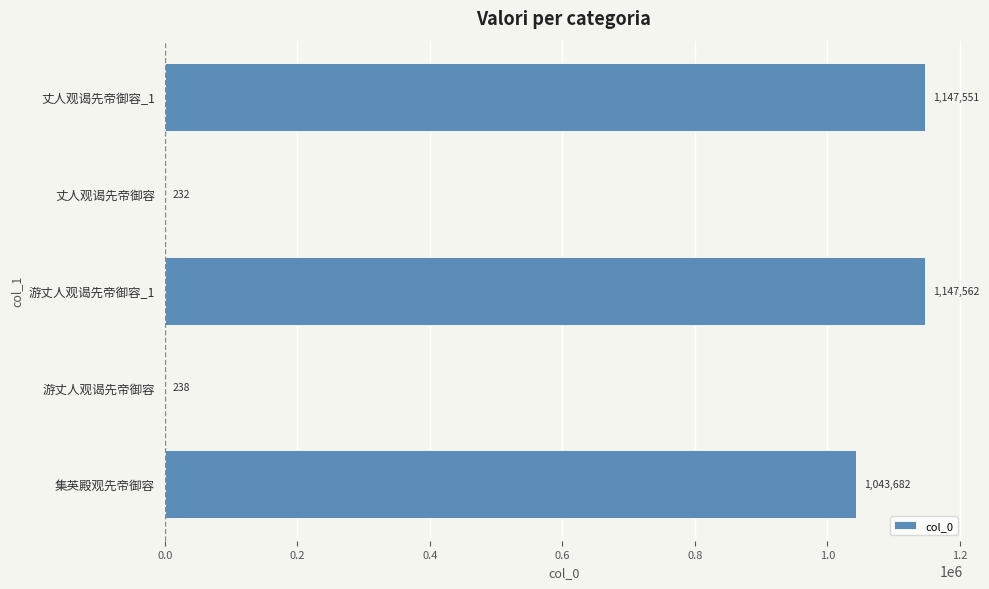

True or false: the data shows 540357 at 游丈人观谒先帝御容_1.

False